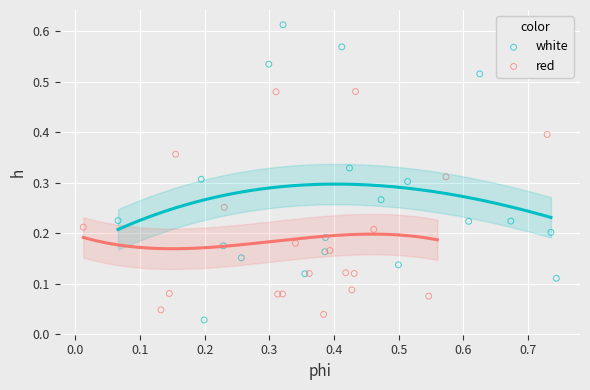

Which series contains the highest Y value?

white